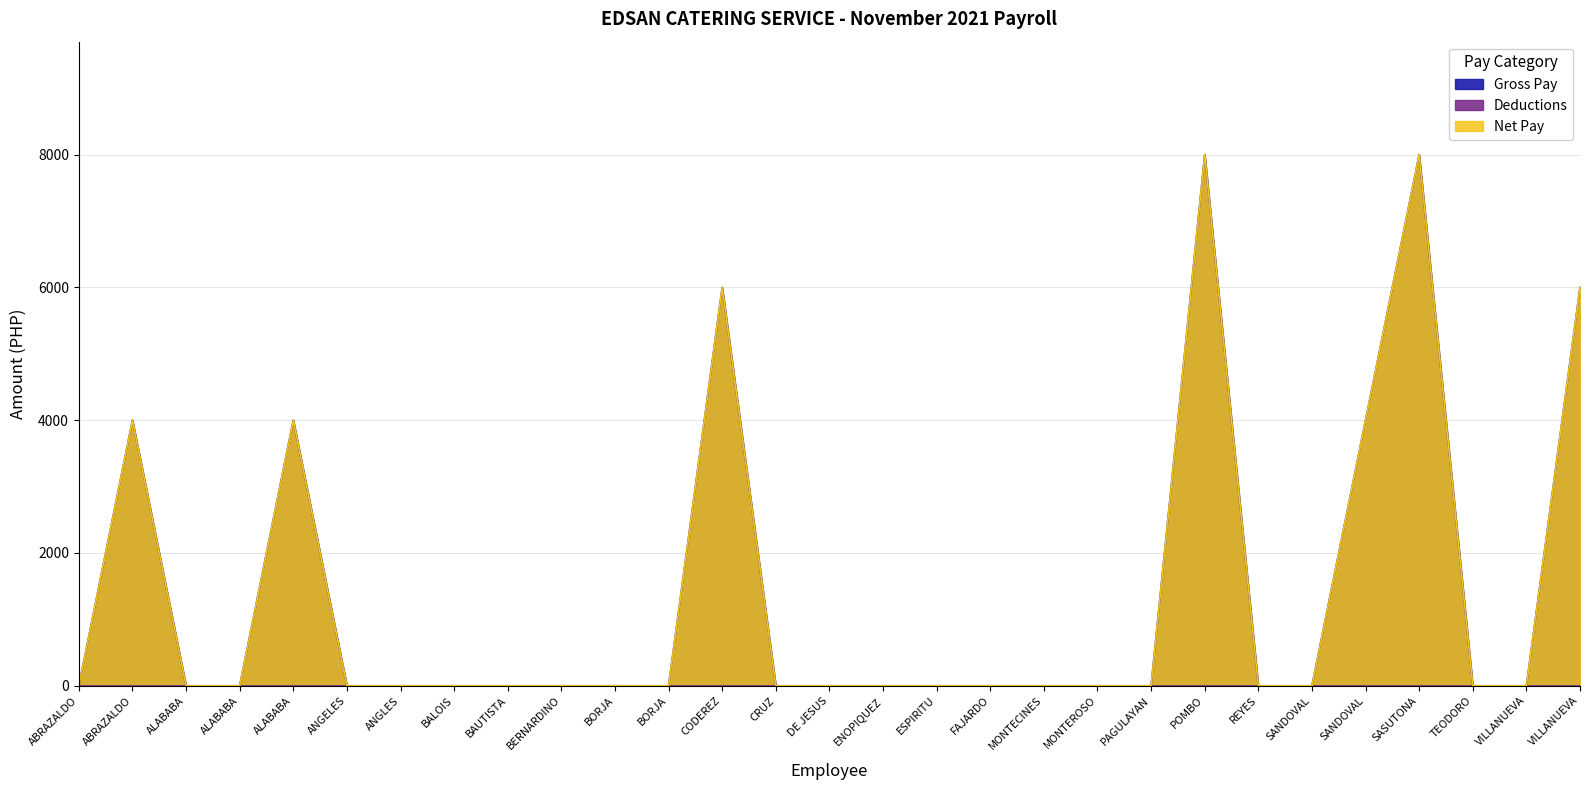

At how many categories does at least one series exceed 4786?

4